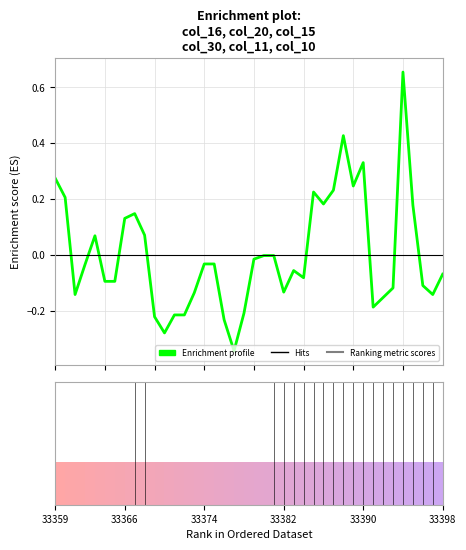

What is the difference between the maximum and minimum values?

1.0